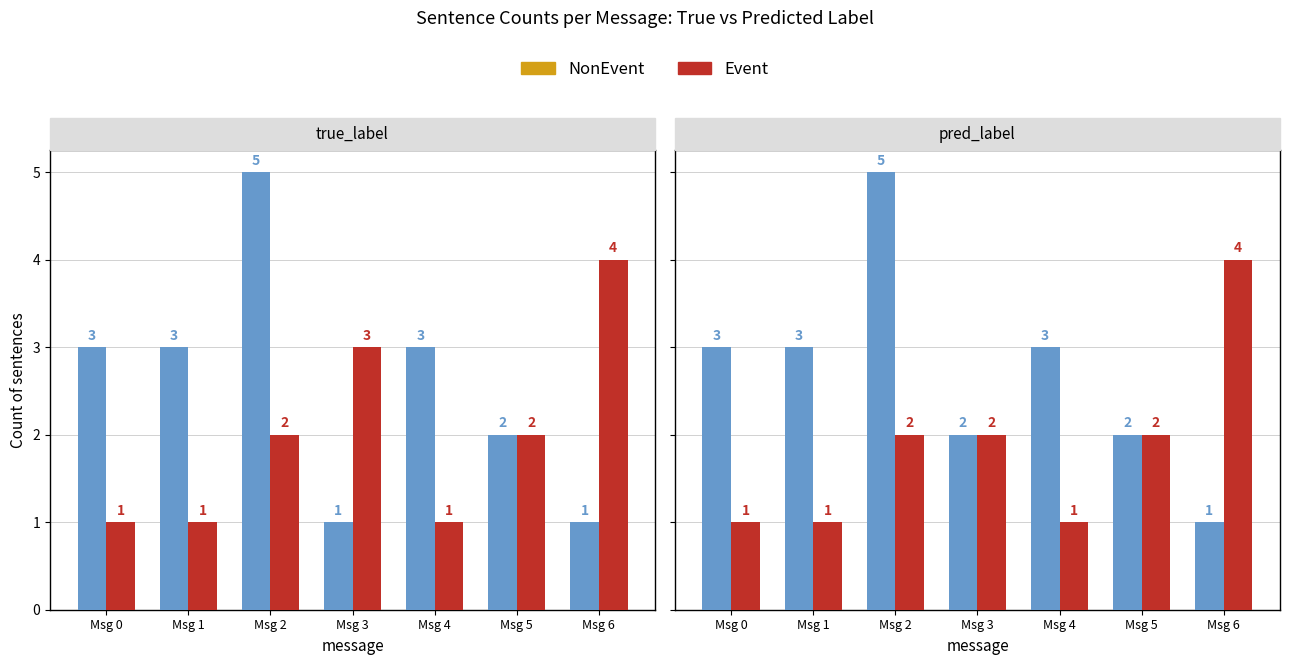

At Msg 3, list the series in order from smallest to largest.

NonEvent, Event